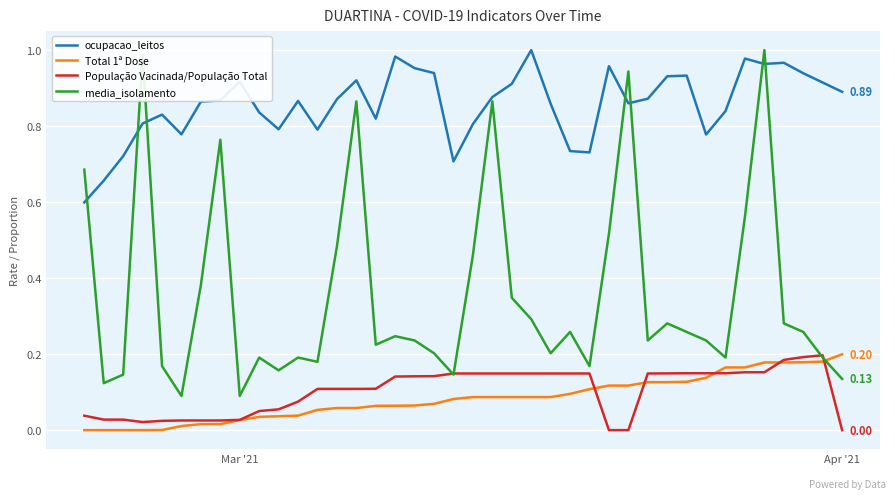

Which series has the largest range (max minus min)?

media_isolamento